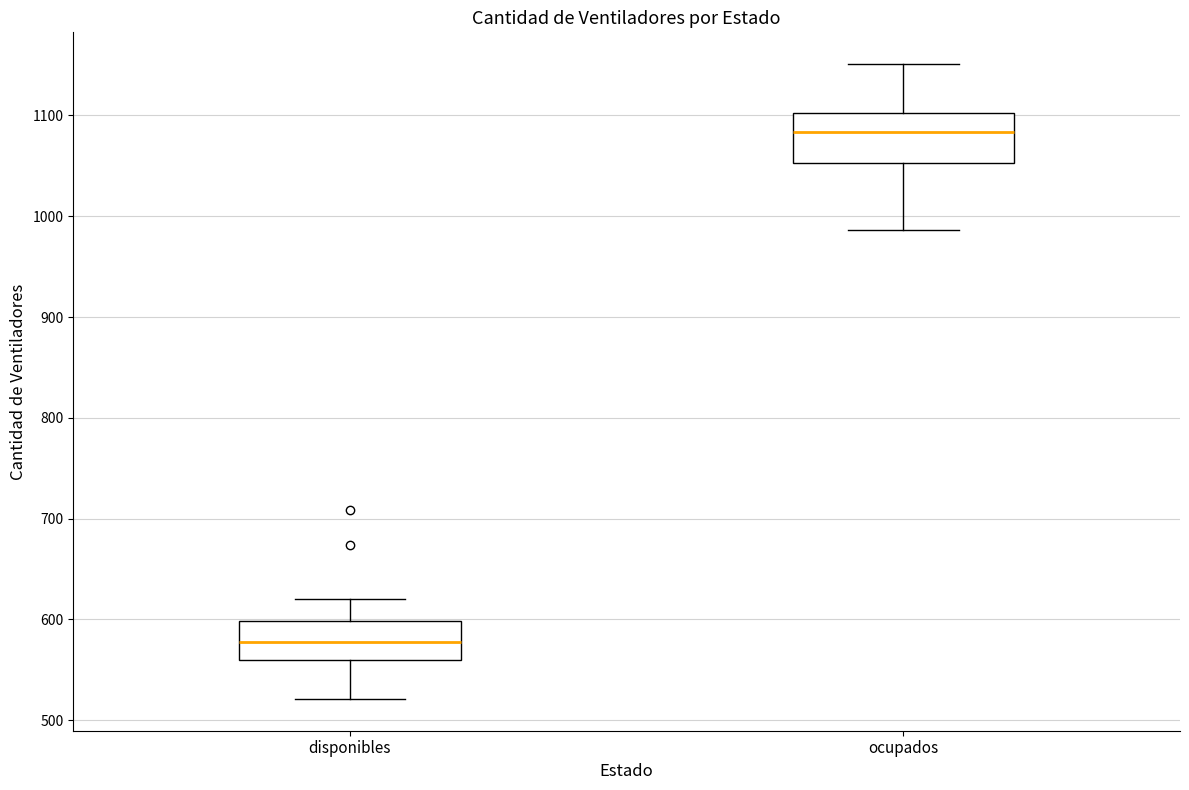

Reading left to right, read every box against the y-axis: the position of its median line, the range the box covers, and the ends of its whiskers. The values are not printed on the chart, so give them approximately, as read against the axis.

disponibles: median 580, box 560 to 600, whiskers 520 to 620
ocupados: median 1080, box 1050 to 1100, whiskers 990 to 1150